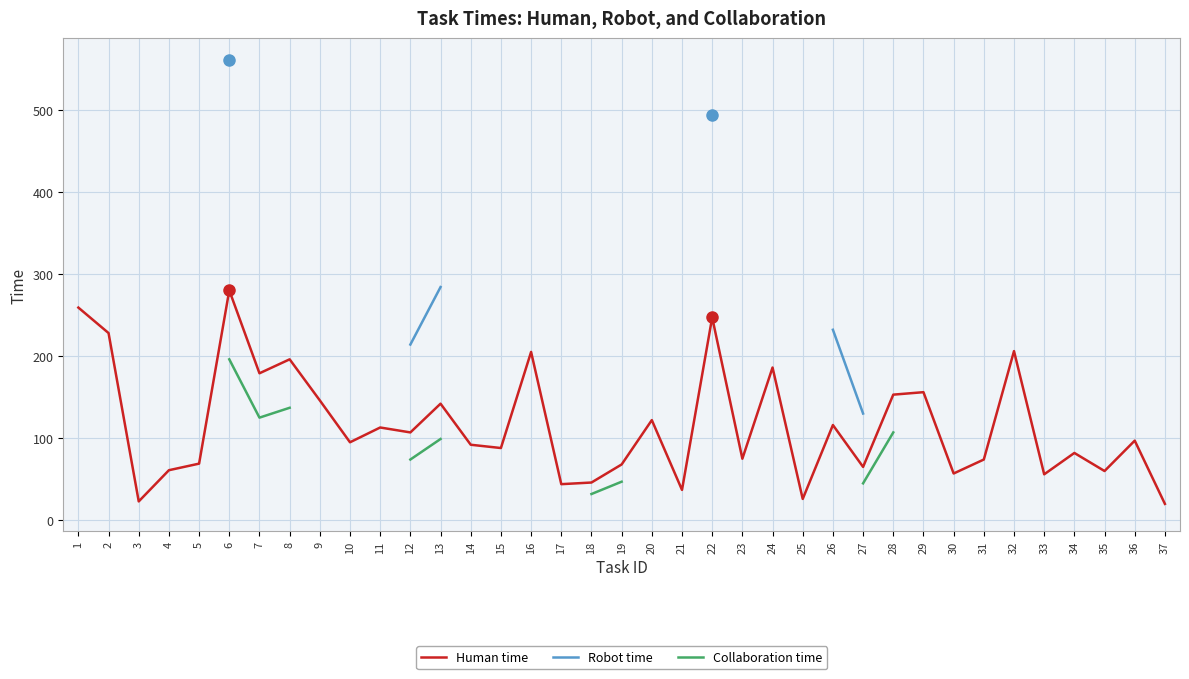

Is this an area chart (filled region under the line)?

No